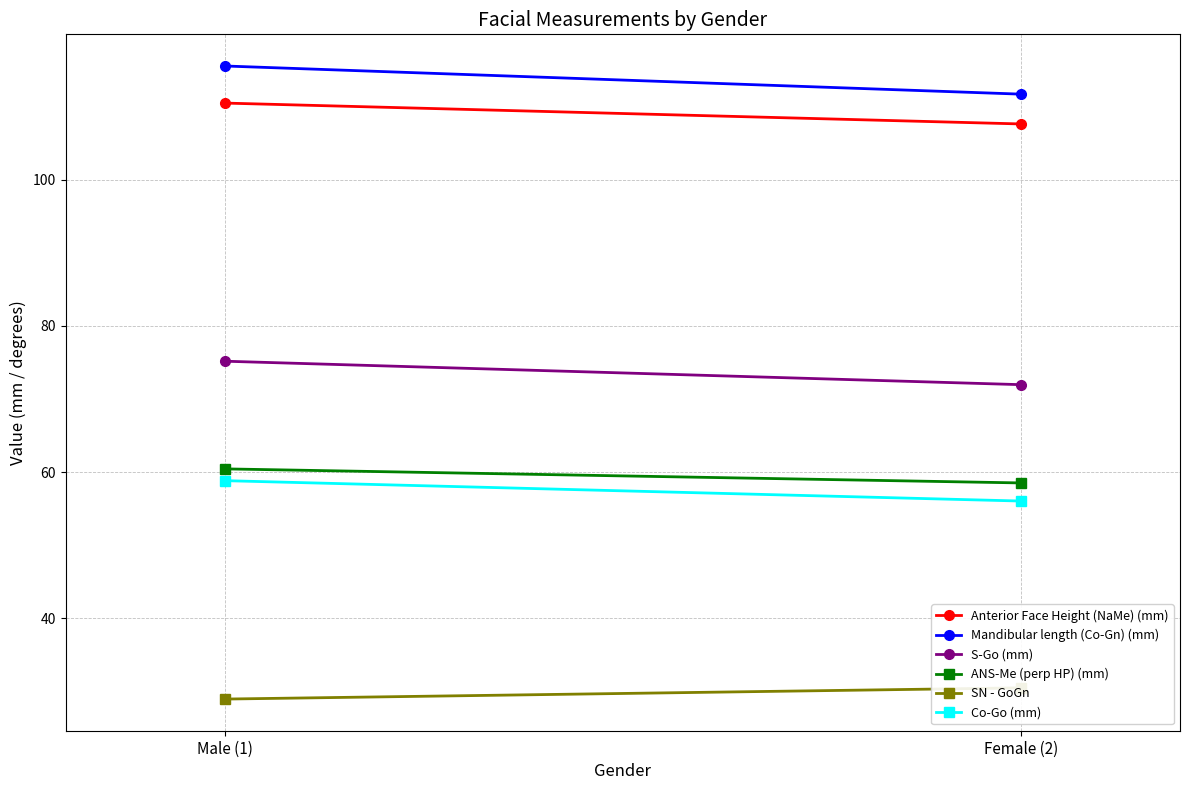

At which label does Co-Go (mm) first exceed 58?

Male (1)